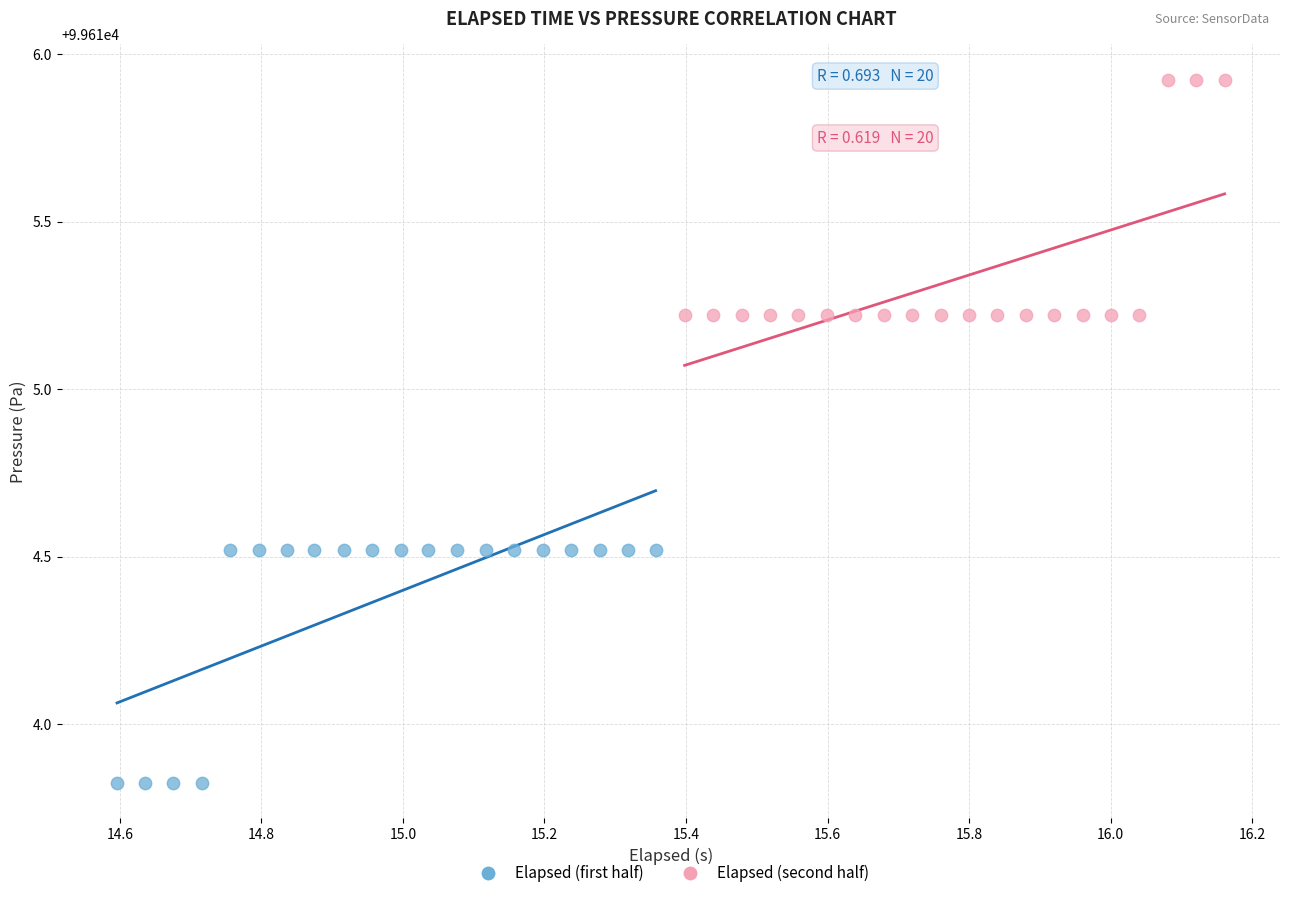

Which series reaches the minimum Y coordinate?

Elapsed (first half)